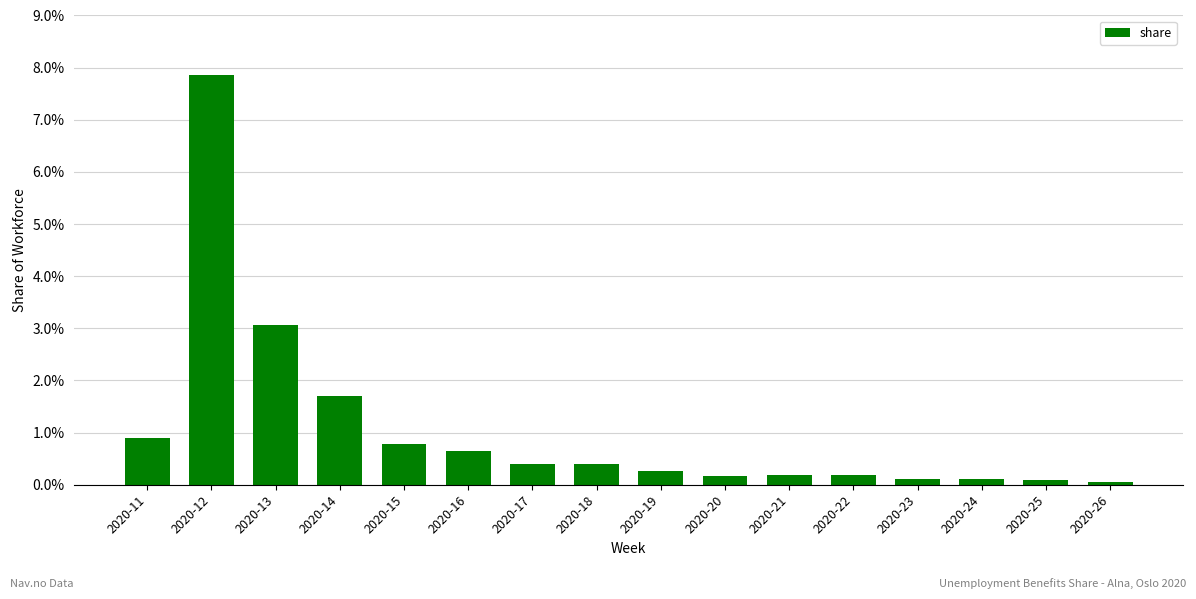

List the labels in order of value, smallest first.

2020-26, 2020-25, 2020-23, 2020-24, 2020-20, 2020-21, 2020-22, 2020-19, 2020-18, 2020-17, 2020-16, 2020-15, 2020-11, 2020-14, 2020-13, 2020-12